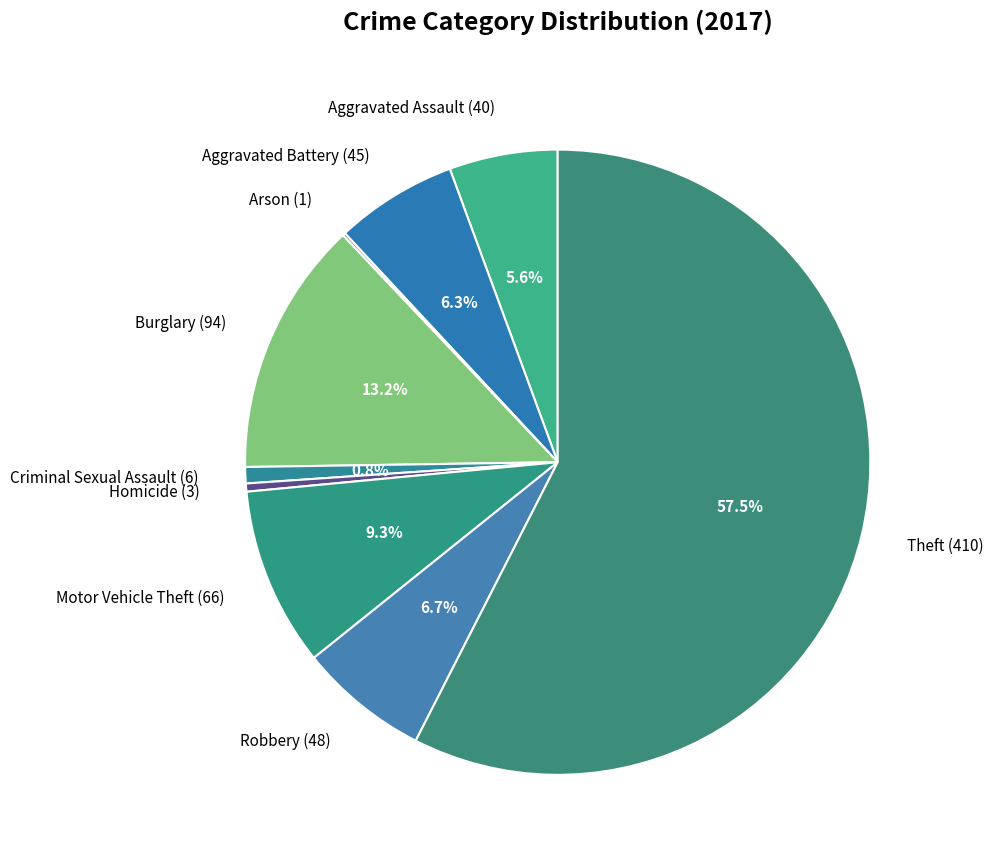

Which has a higher value, Aggravated Assault (40) or Aggravated Battery (45)?

Aggravated Battery (45)